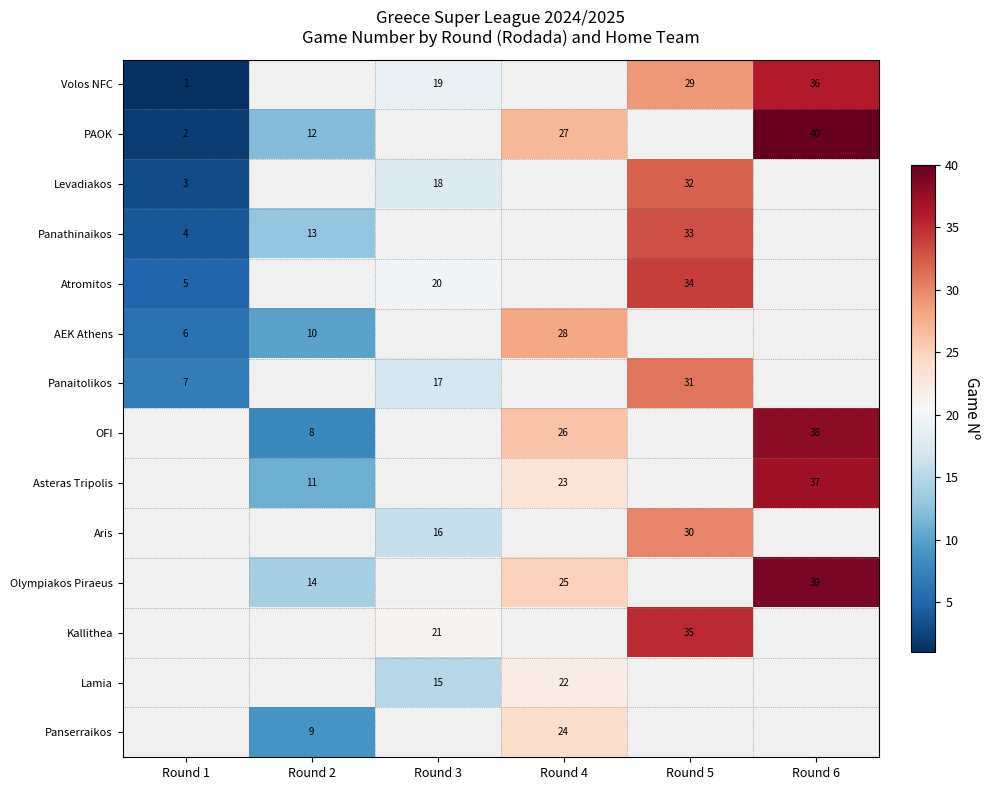

Is the value of Panaitolikos at Round 5 greater than the value of Asteras Tripolis at Round 4?

Yes